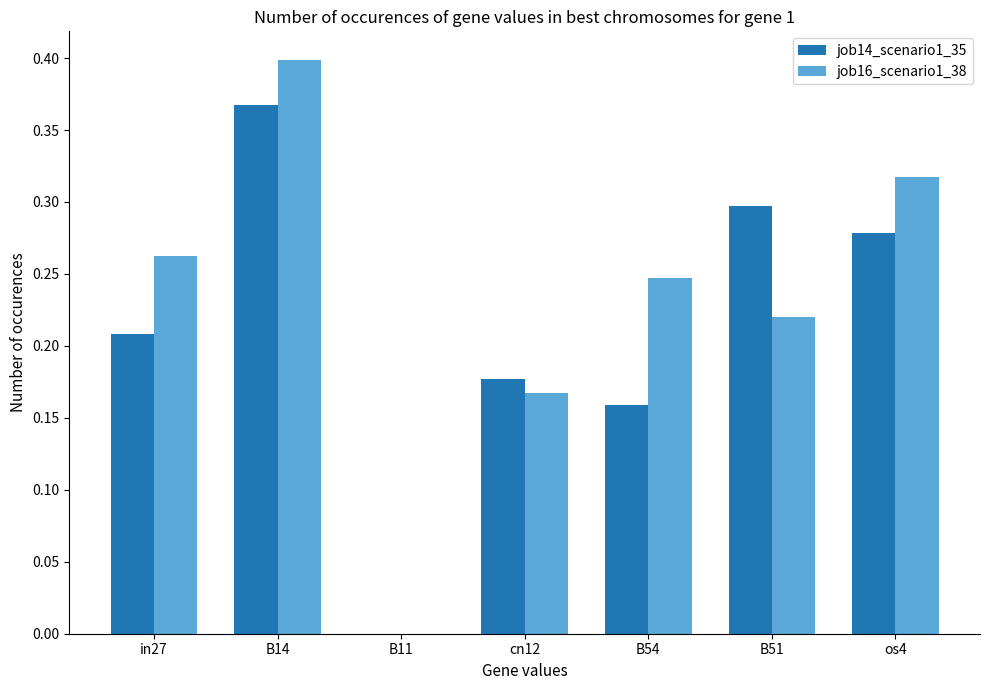

At which category is the sum across all series the highest?

B14